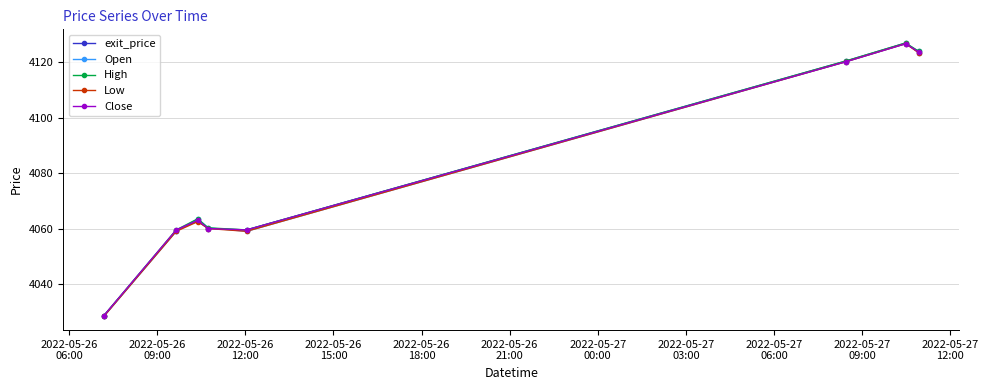

What is the maximum value shown in the chart?

4127.0